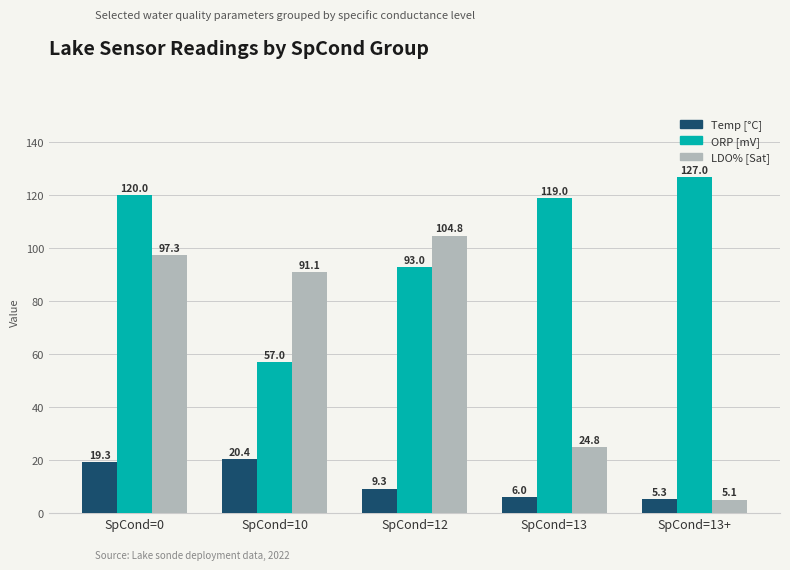

Reading left to right, what are all the values shown in this chart?

Temp [°C]: 19.3	20.4	9.3	6.0	5.3
ORP [mV]: 120.0	57.0	93.0	119.0	127.0
LDO% [Sat]: 97.3	91.1	104.8	24.8	5.1